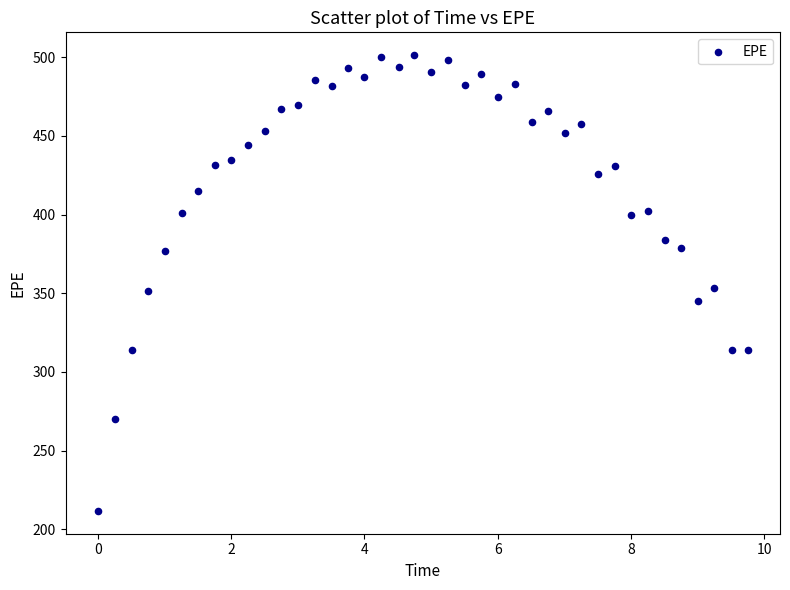

What is the range of Y values (max minus min)?

289.6